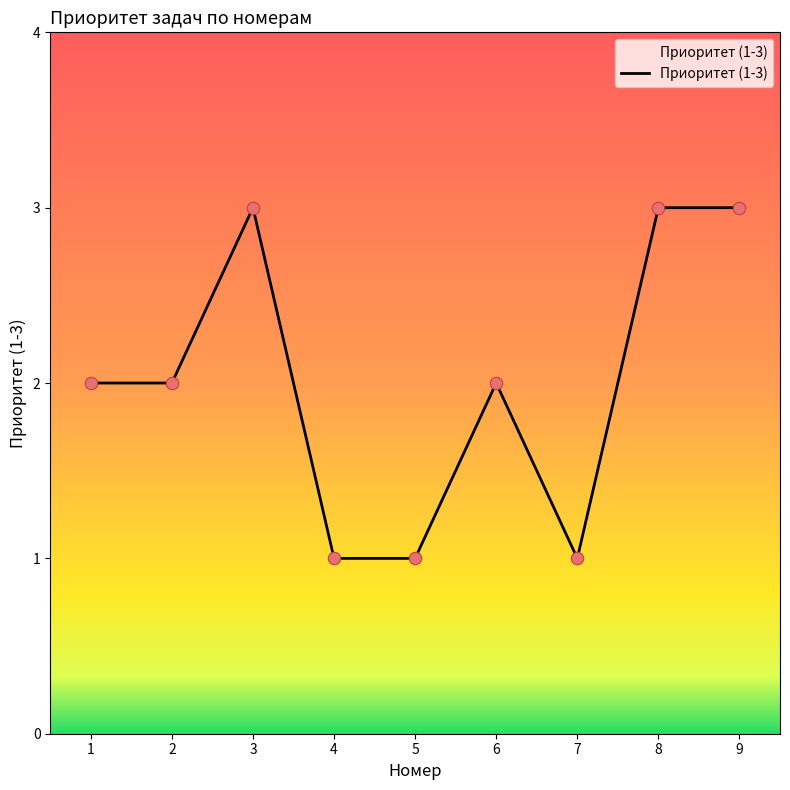

Which has a higher value, 1 or 8?

8